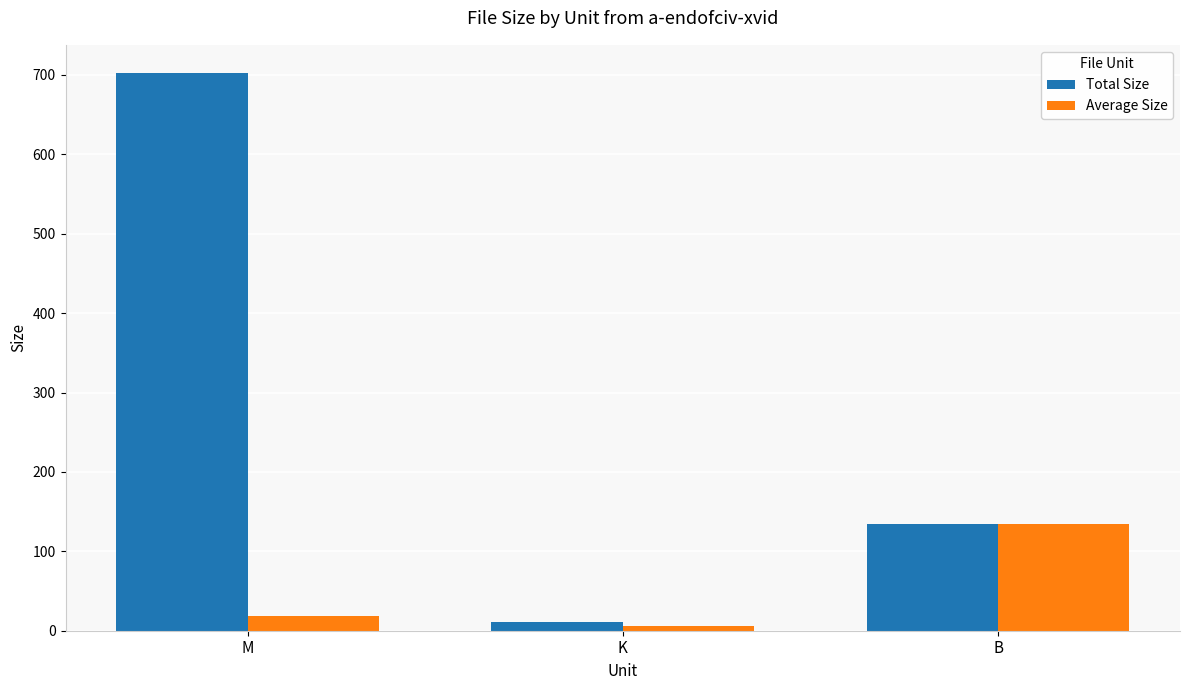

True or false: Total Size has a value of 169.7 at M.

False